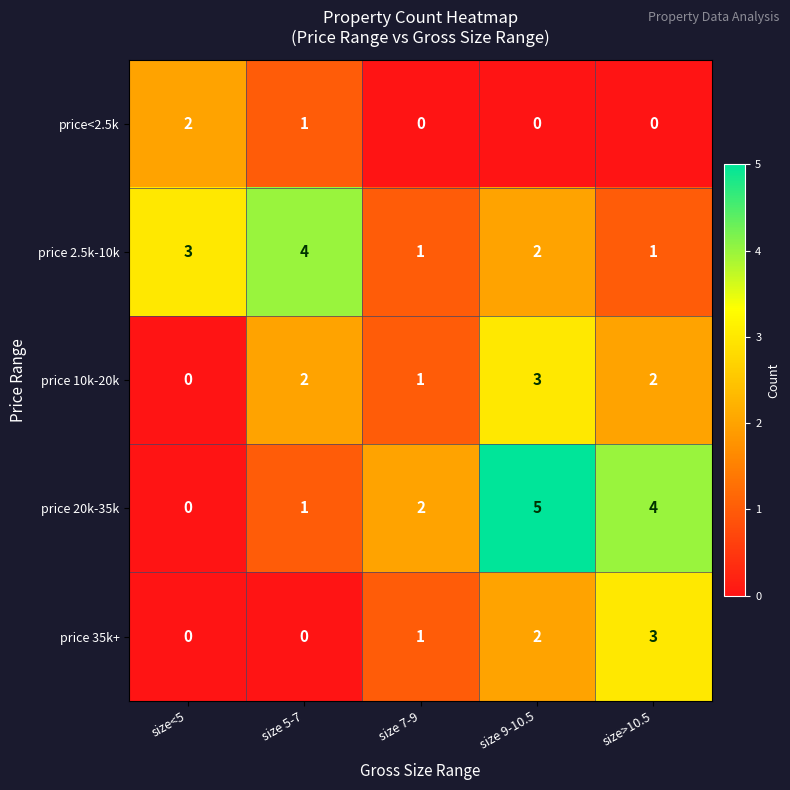

At which label is price 20k-35k closest to 2?

size 7-9